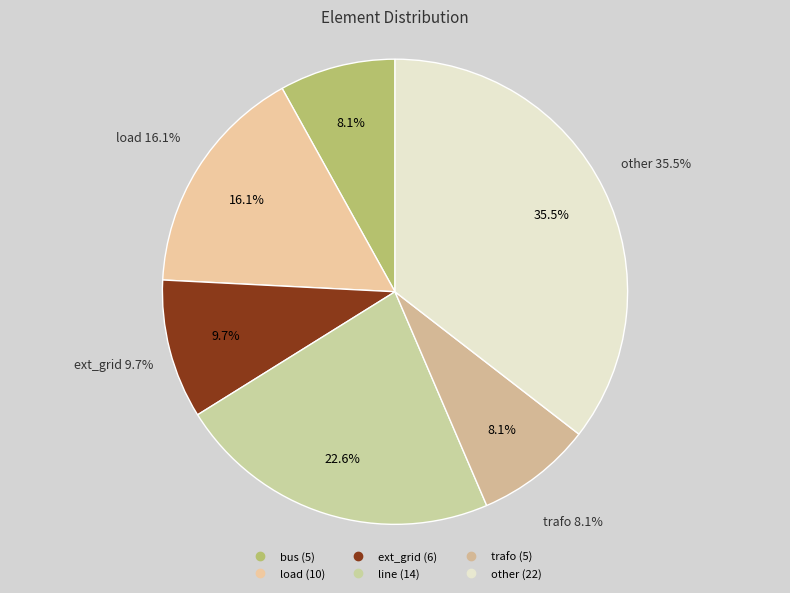

Combined, what portion of the pie is trafo and other?

43.5%